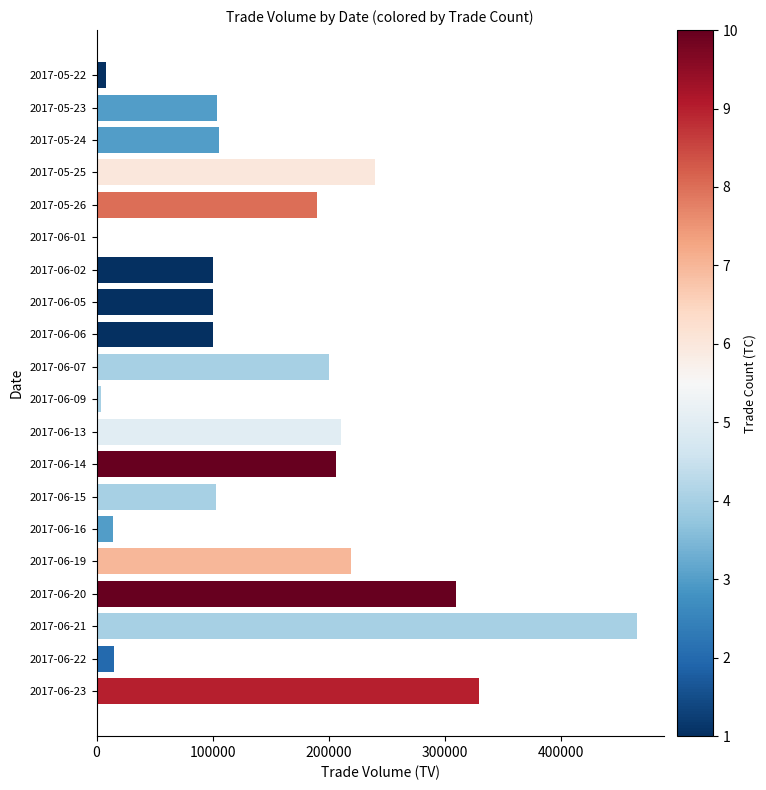

Between 2017-06-13 and 2017-05-26, which is larger?

2017-06-13